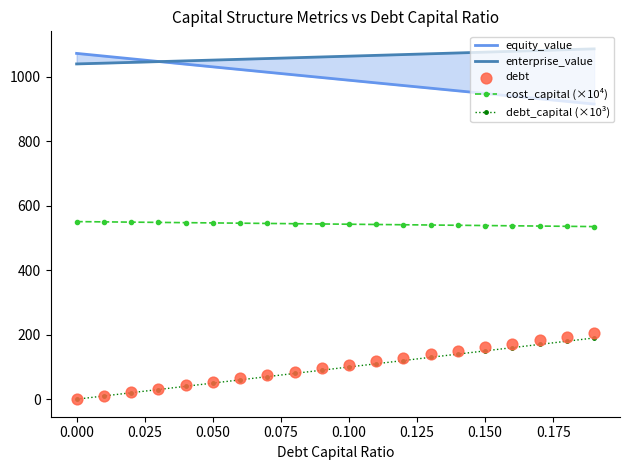

What is the lowest value of the cost_capital (×10⁴) series?

535.7